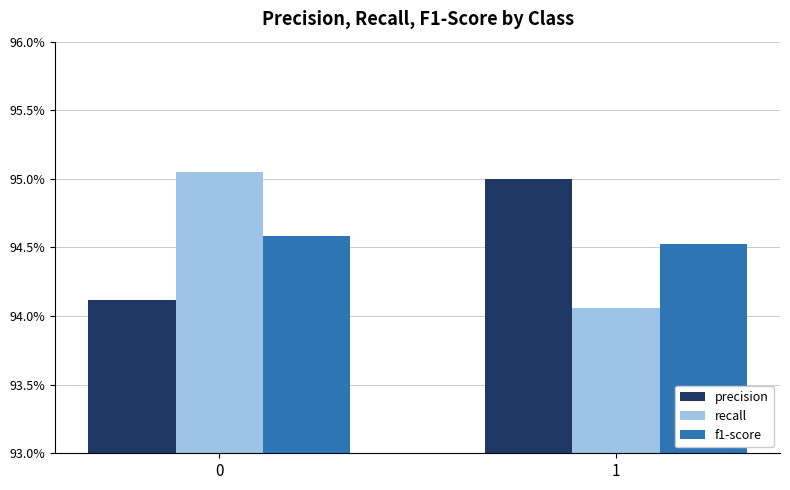

What are all the series names shown in the legend?

precision, recall, f1-score